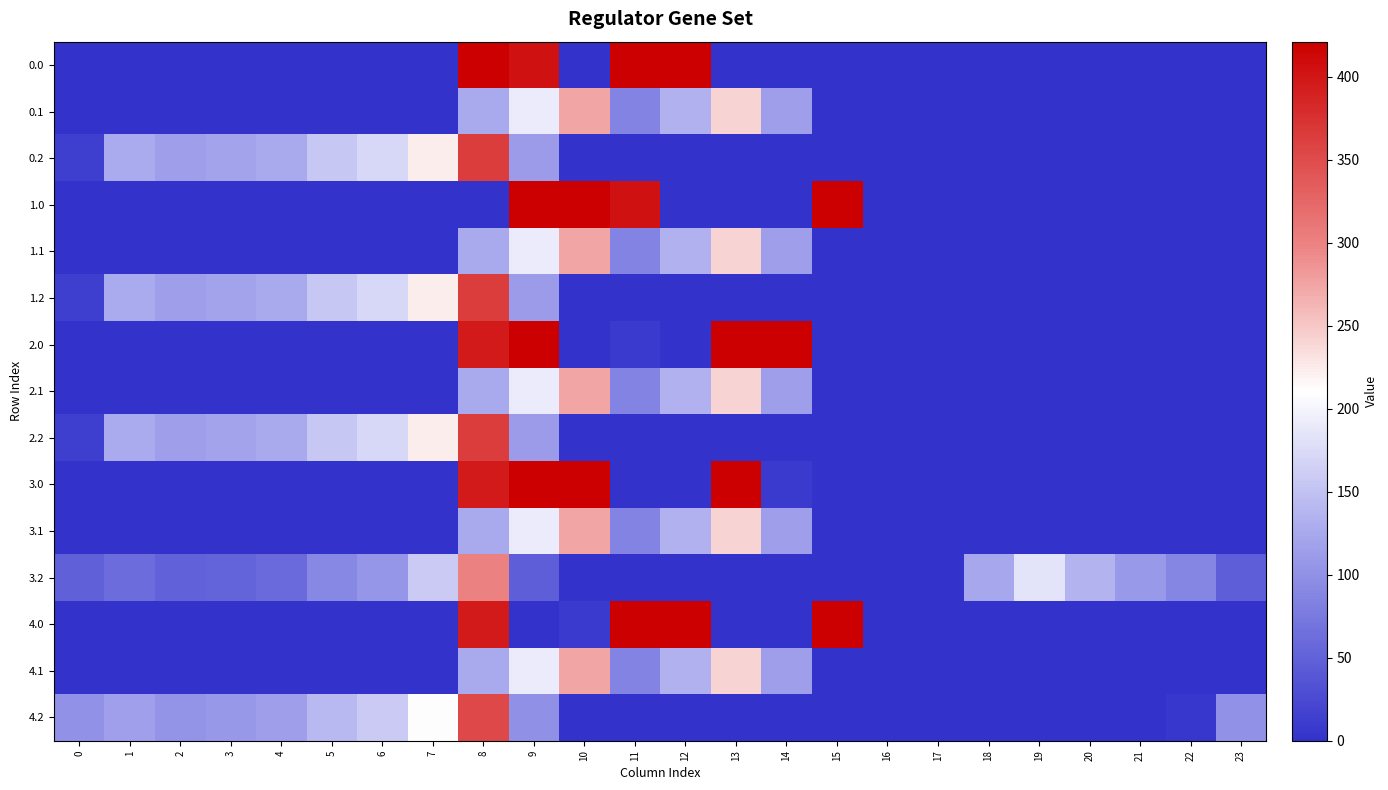

At which category does the chart reach its peak across all series?

8